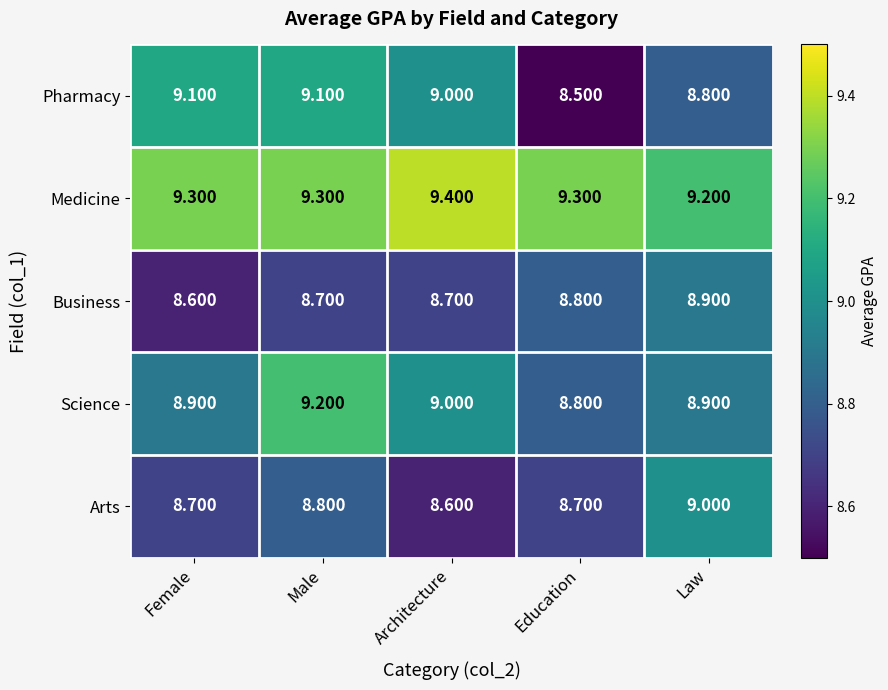

Rank the series at Male from lowest to highest value.

Business, Arts, Pharmacy, Science, Medicine